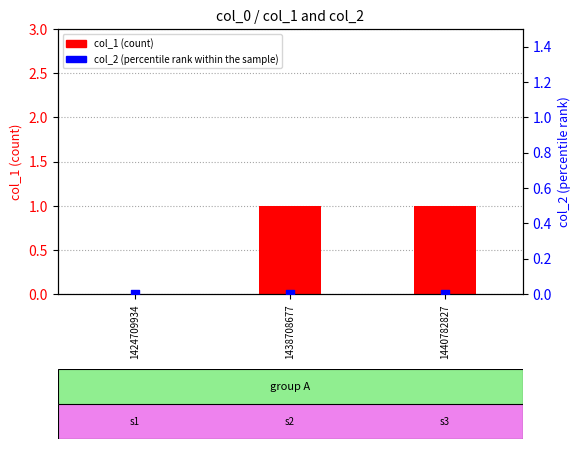

What are all the series names shown in the legend?

col_1 (count), col_2 (percentile rank within the sample)